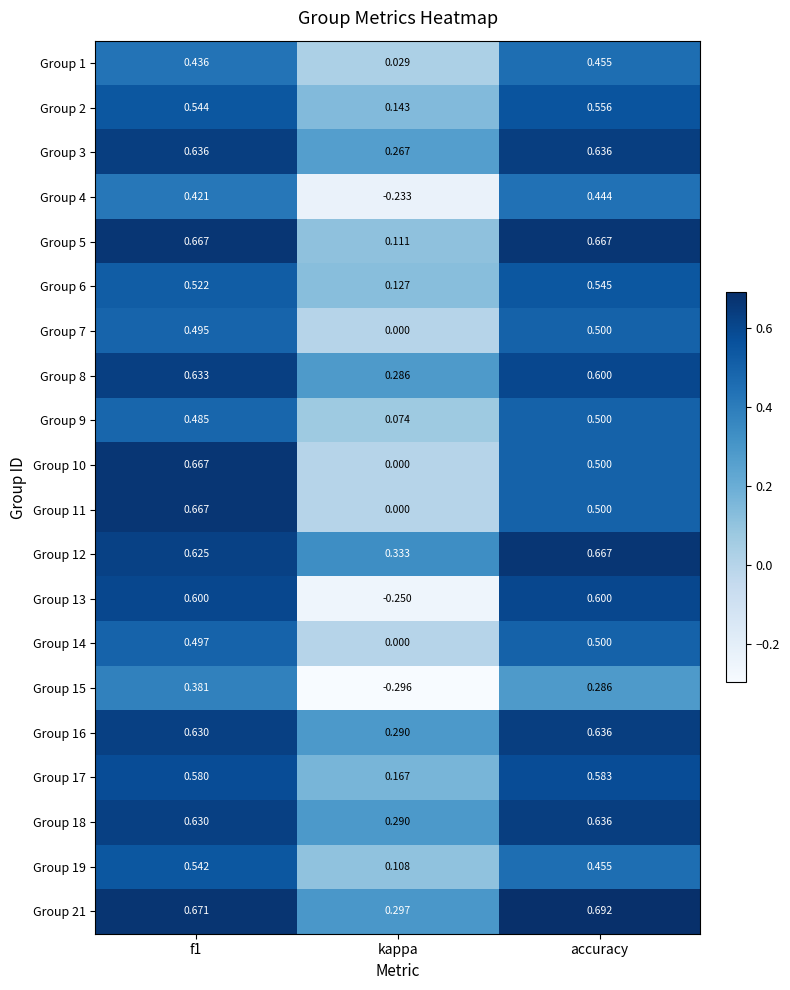

How many categories are shown in the chart?

3